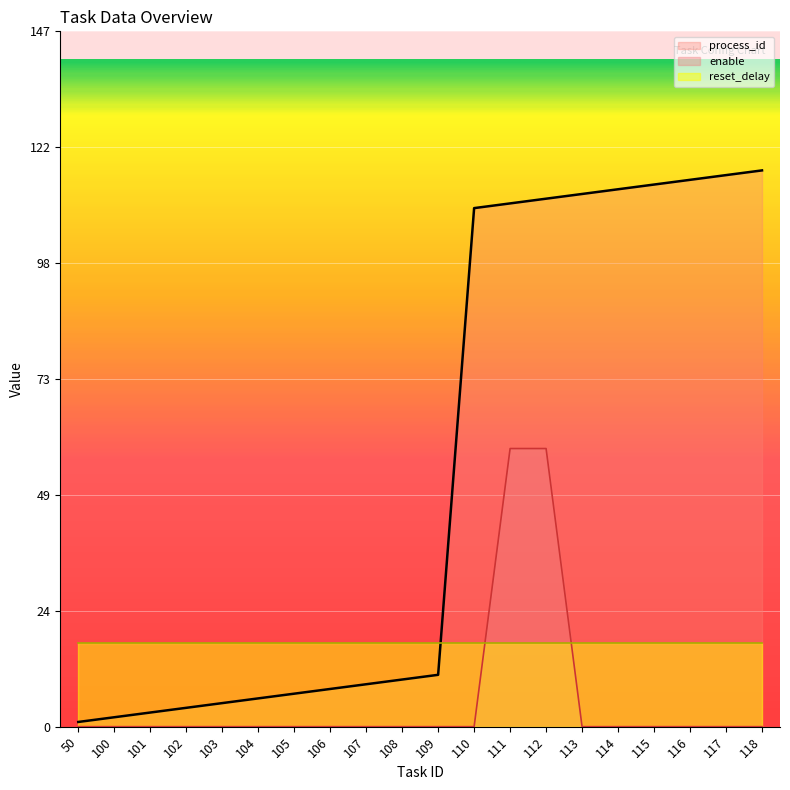

What is the sum of the process_id values at 112 and 109?

123